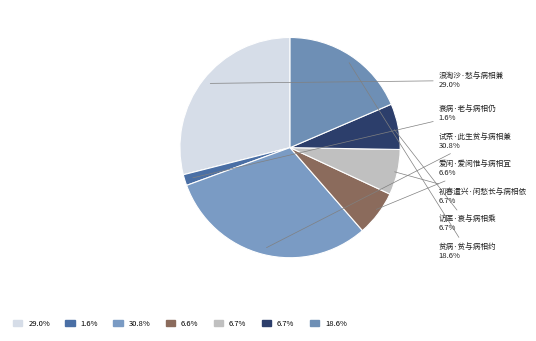

How many segments does this pie chart have?

7